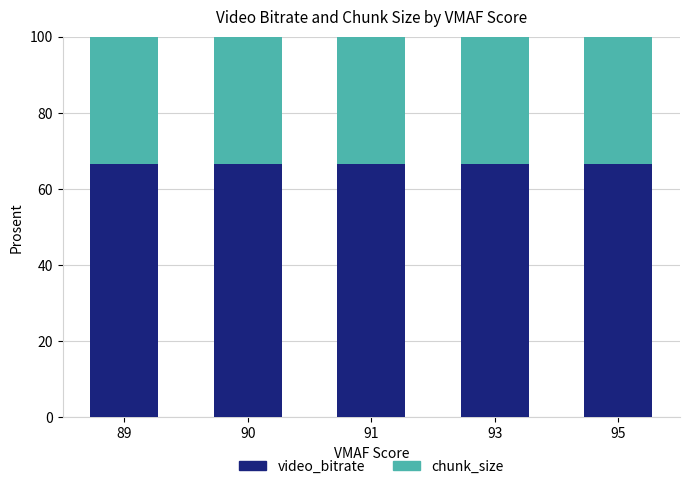

How many distinct data groups are displayed?

2